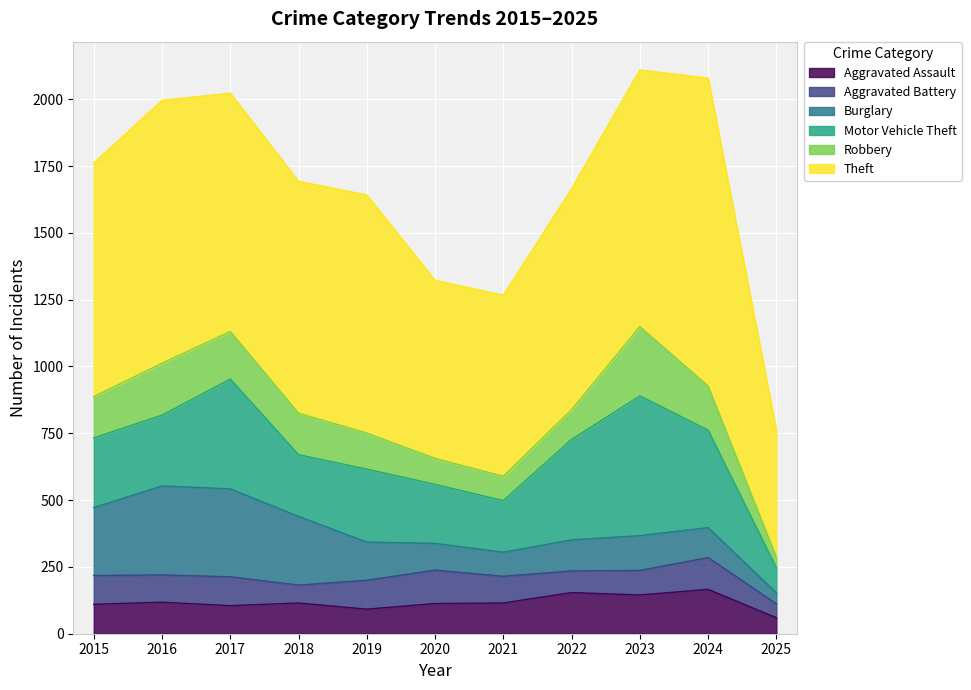

At which label is Burglary closest to 187?

2019